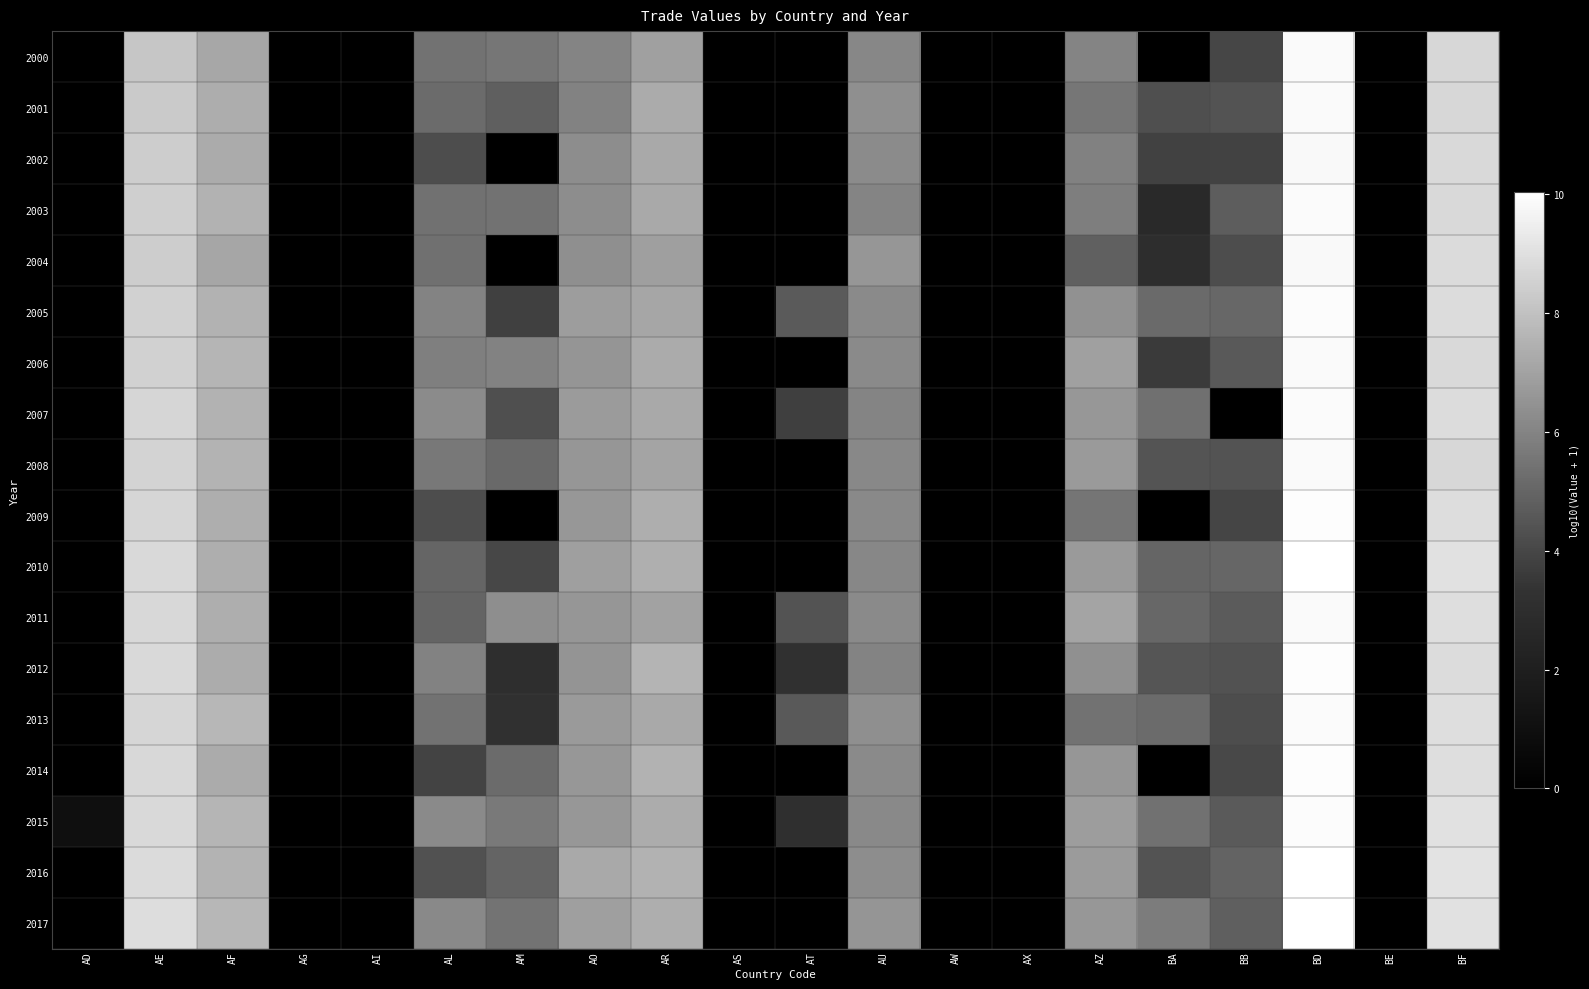

The value of 2015 at BE is -6.8. True or false?

False